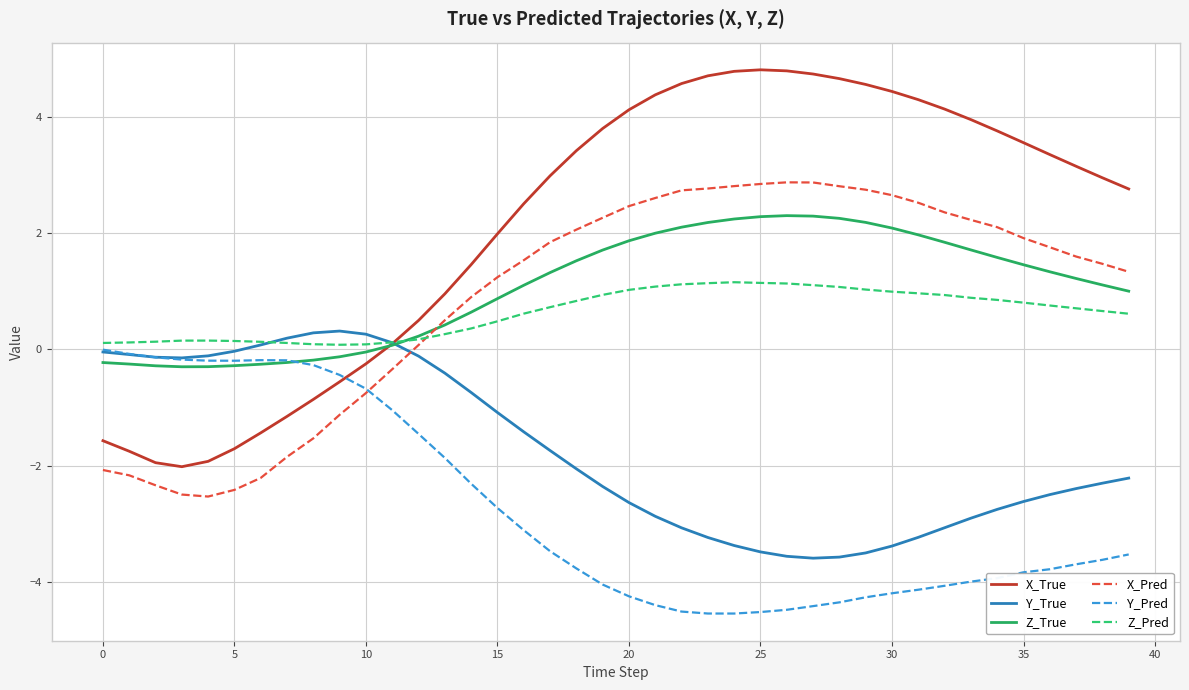

Which series has the largest range (max minus min)?

X_True